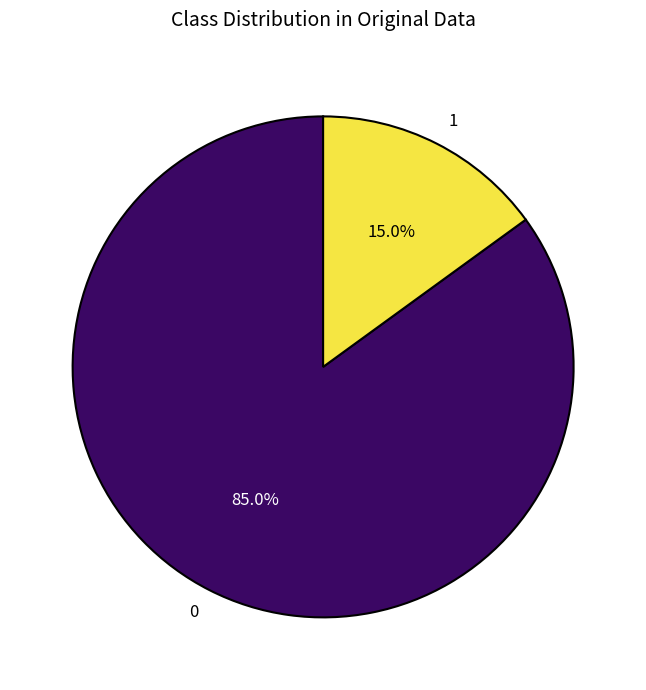

Do 0 and 1 together represent more than half of the pie?

Yes